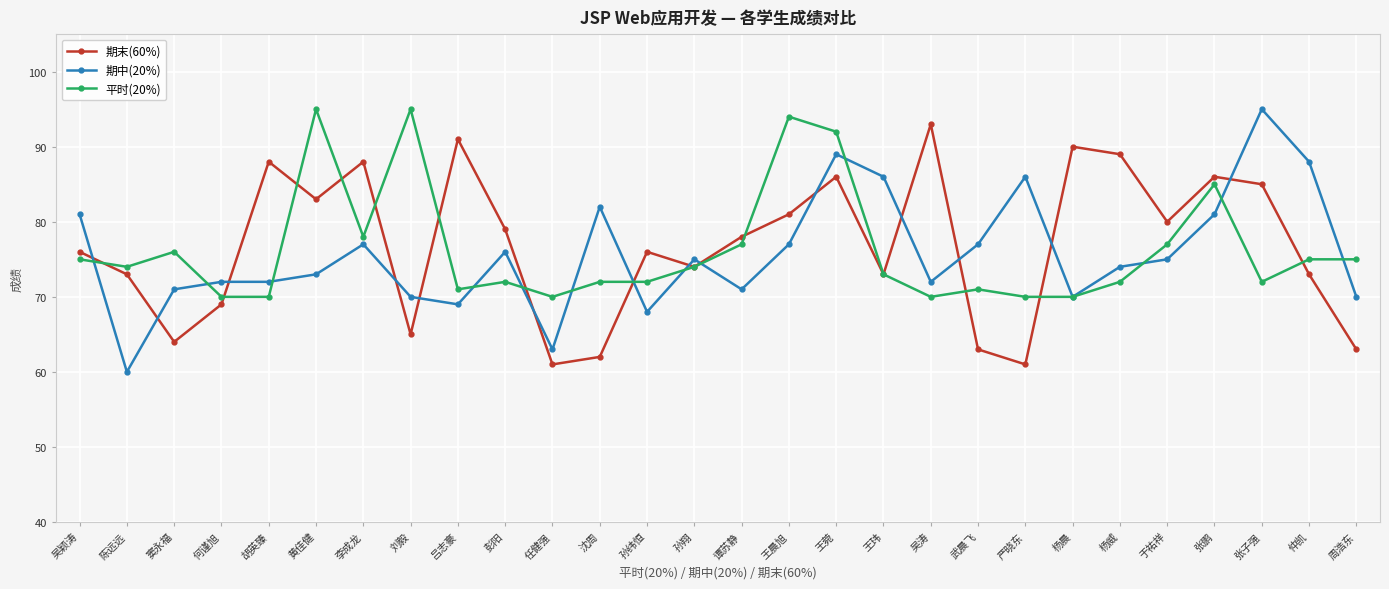

Where is the first local maximum for 期末(60%)?

胡英臻